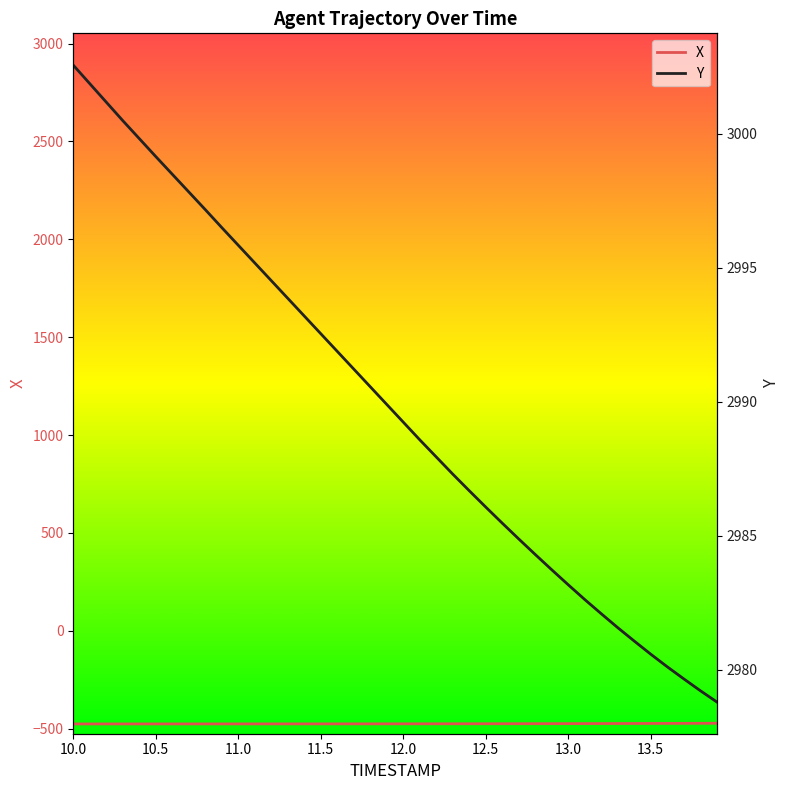

The value of X at 11.0 is -476.3. True or false?

True